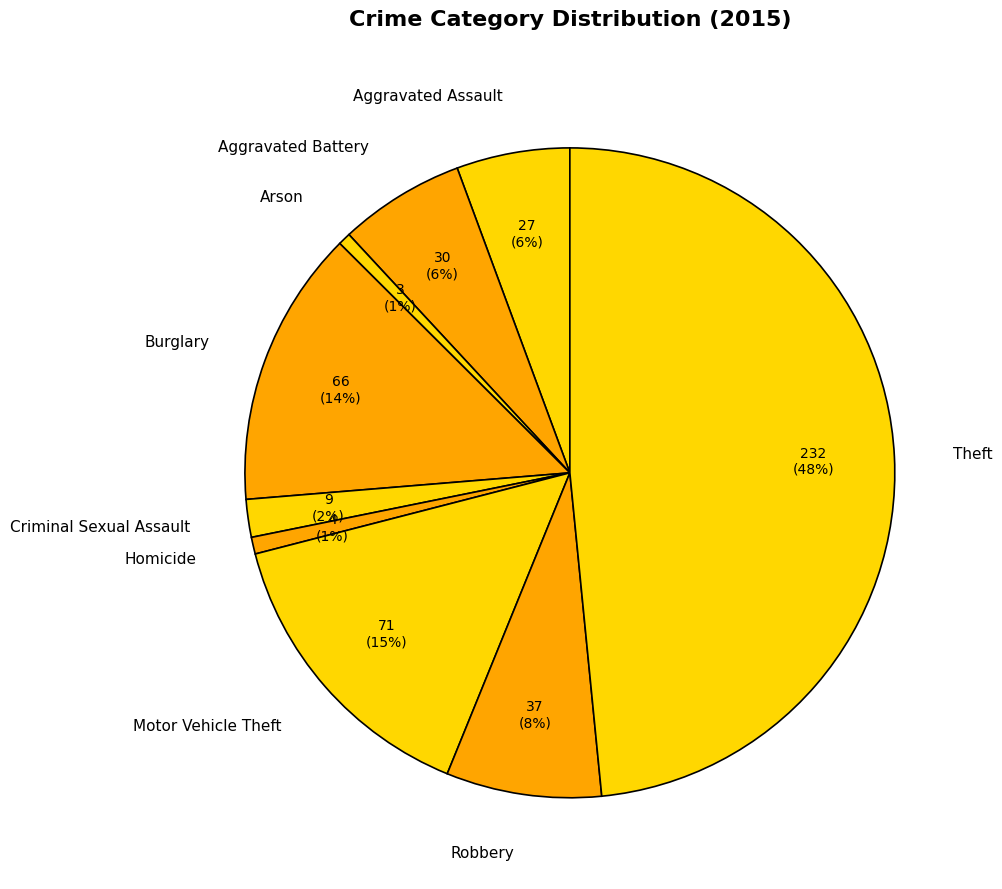

Which has a higher value, Aggravated Battery or Criminal Sexual Assault?

Aggravated Battery